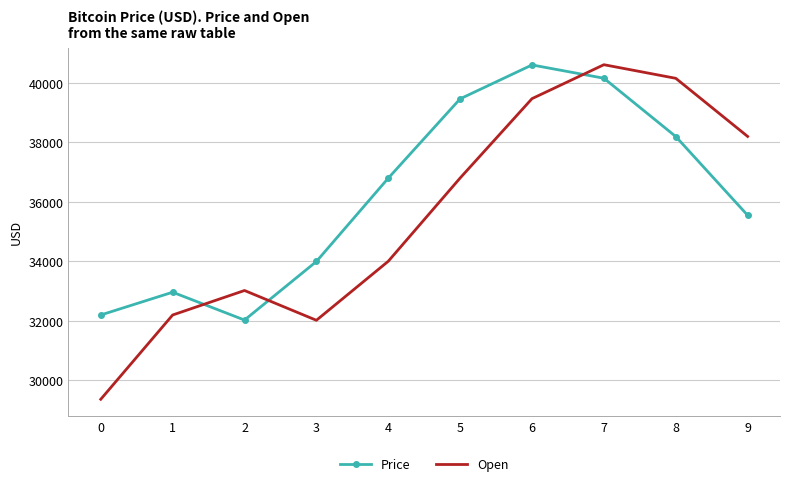

What is the difference between the Open values at 1 and 4?

1806.4